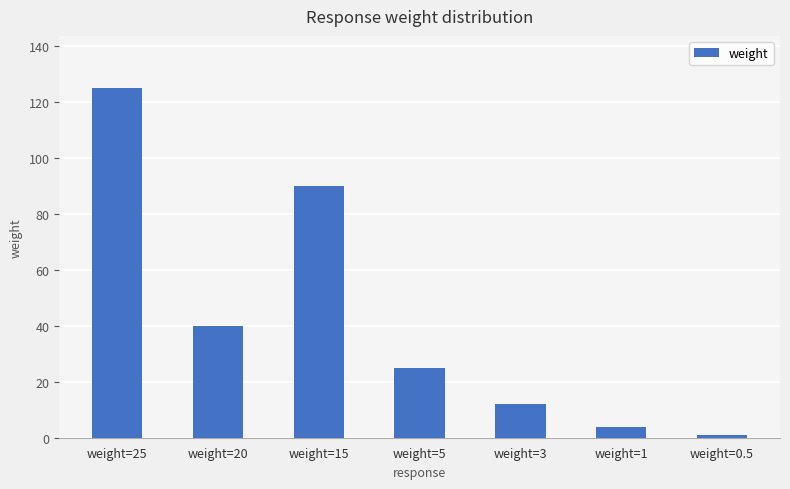

What is the label of the 4th bar from the left?

weight=5